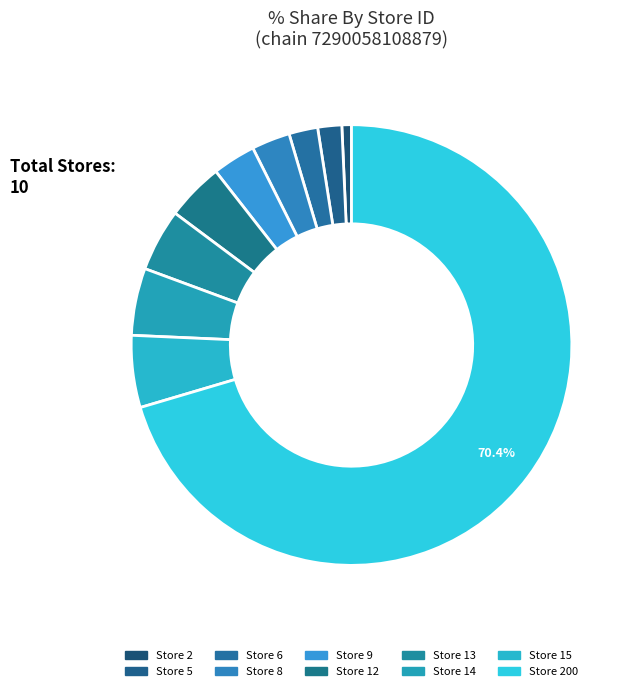

Count the number of slices in the pie.

10